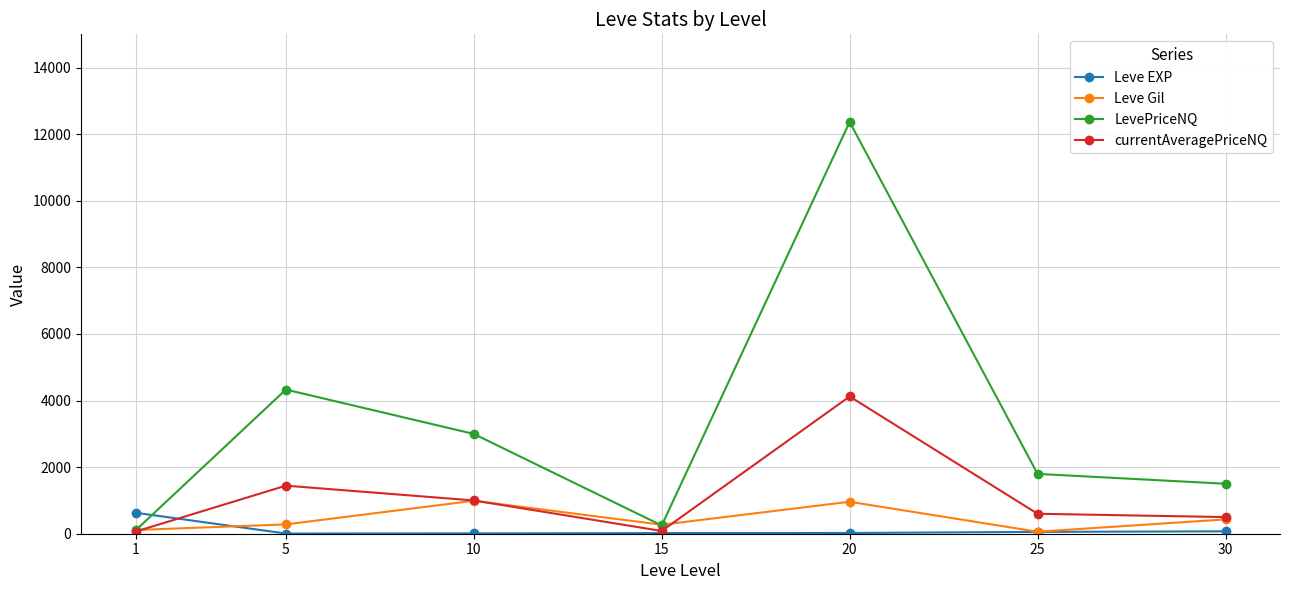

At how many categories does at least one series exceed 5523?

1